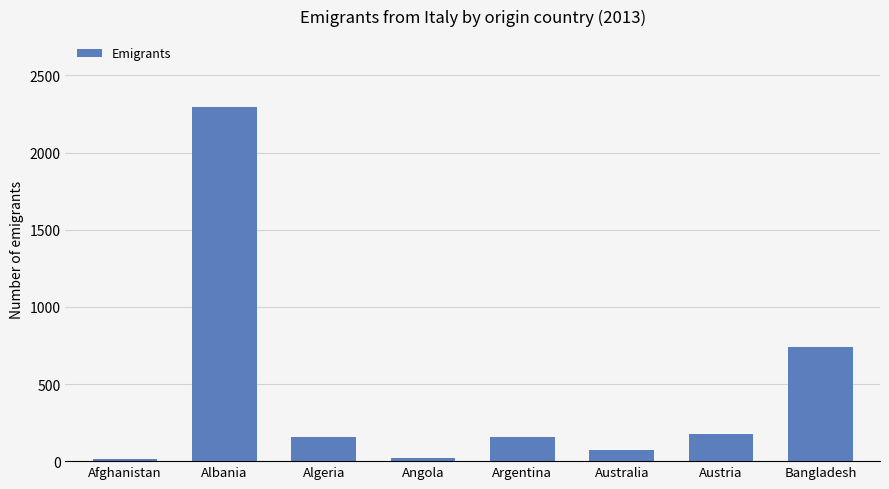

True or false: the data shows 1128 at Bangladesh.

False